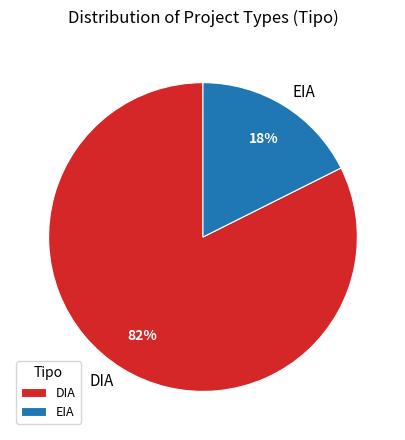

Between DIA and EIA, which is larger?

DIA